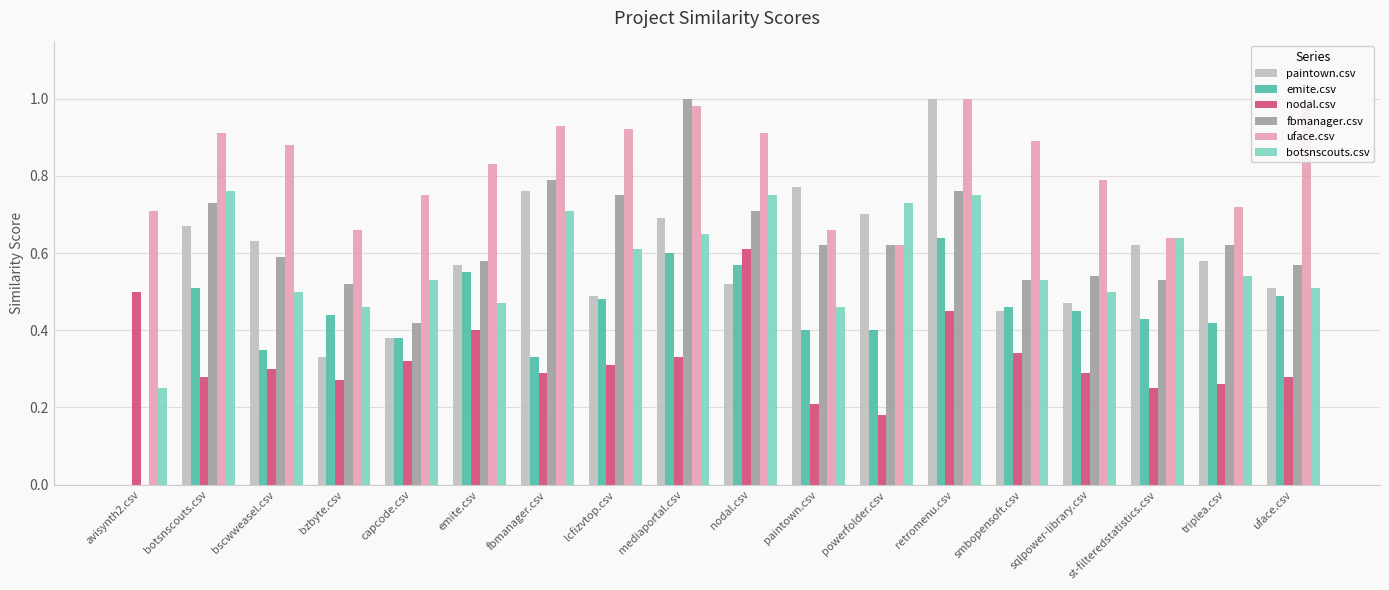

Is it true that paintown.csv equals 0.3 at bzbyte.csv?

True